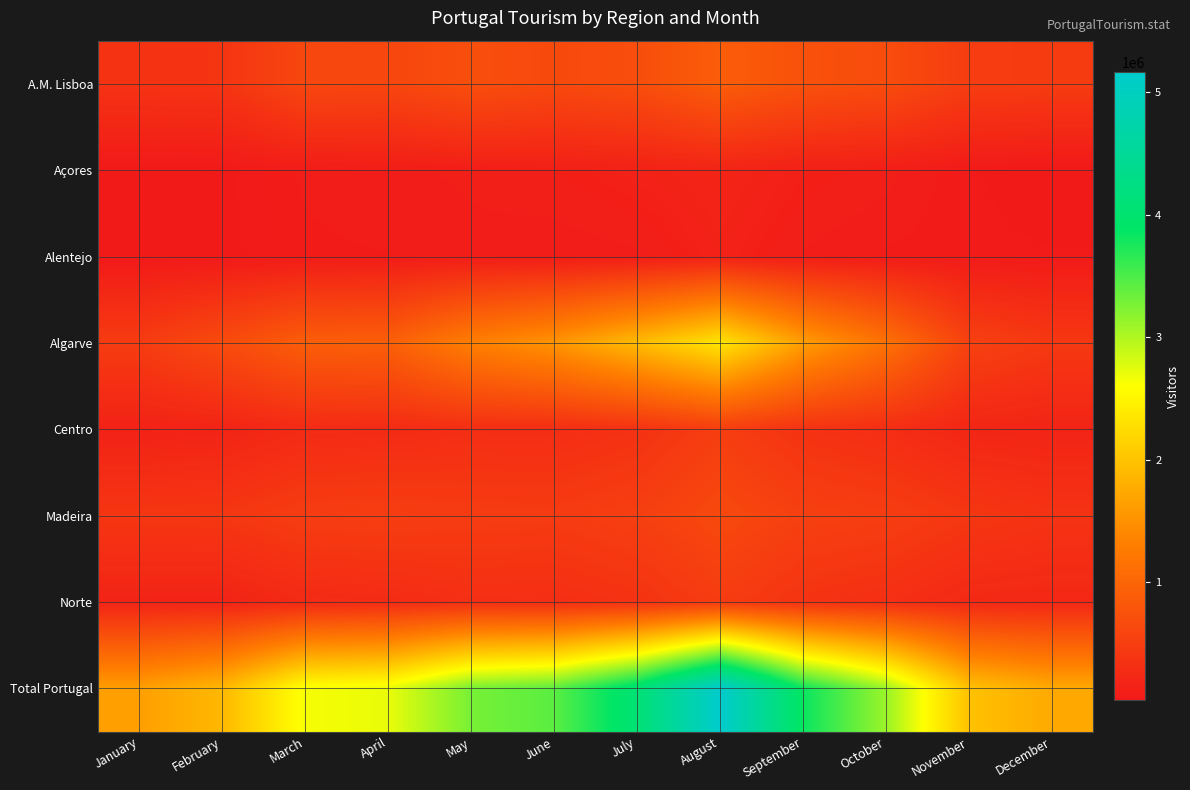

What is the difference between the highest and lowest values at September?

3737500